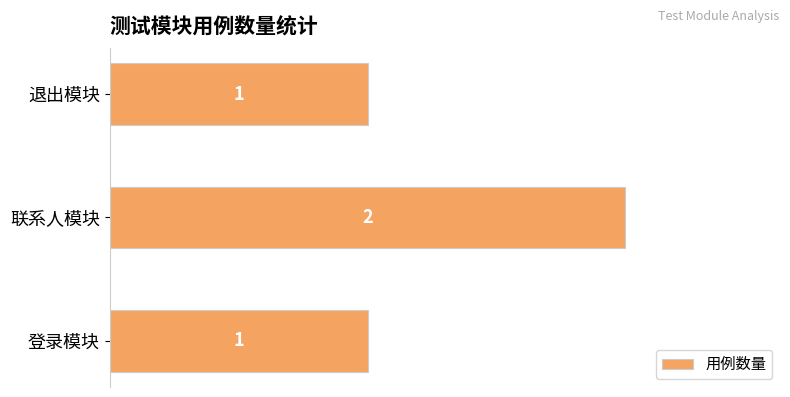

What is the smallest value displayed?

1